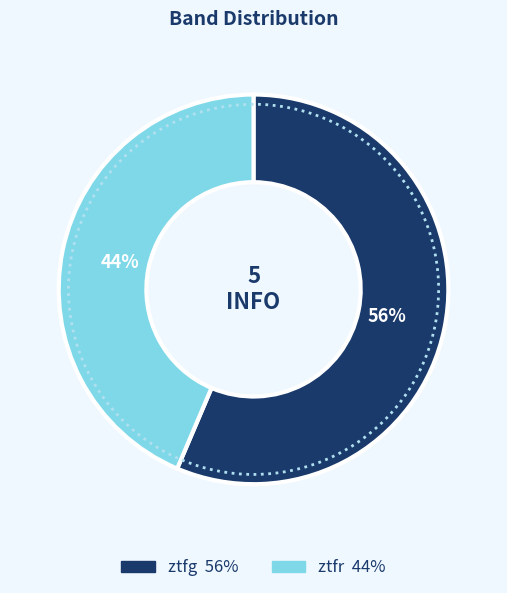

Rank the categories by value from lowest to highest.

ztfr, ztfg